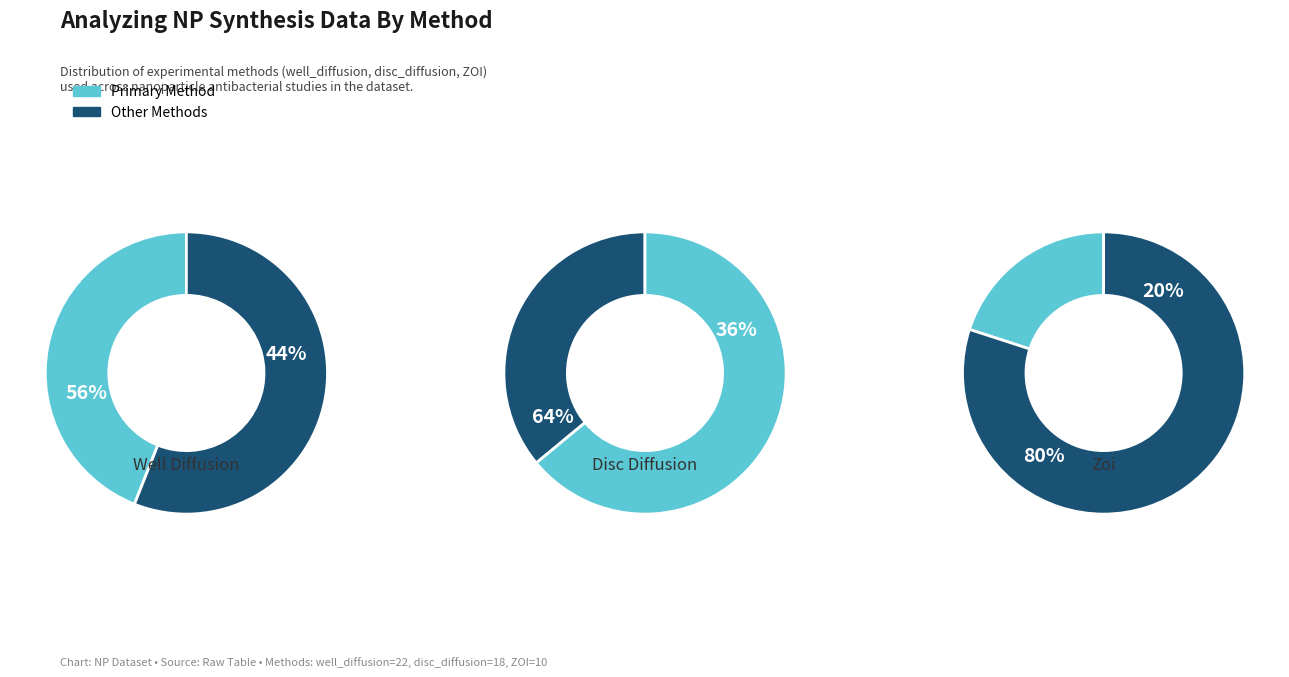

Count the number of slices in the pie.

3